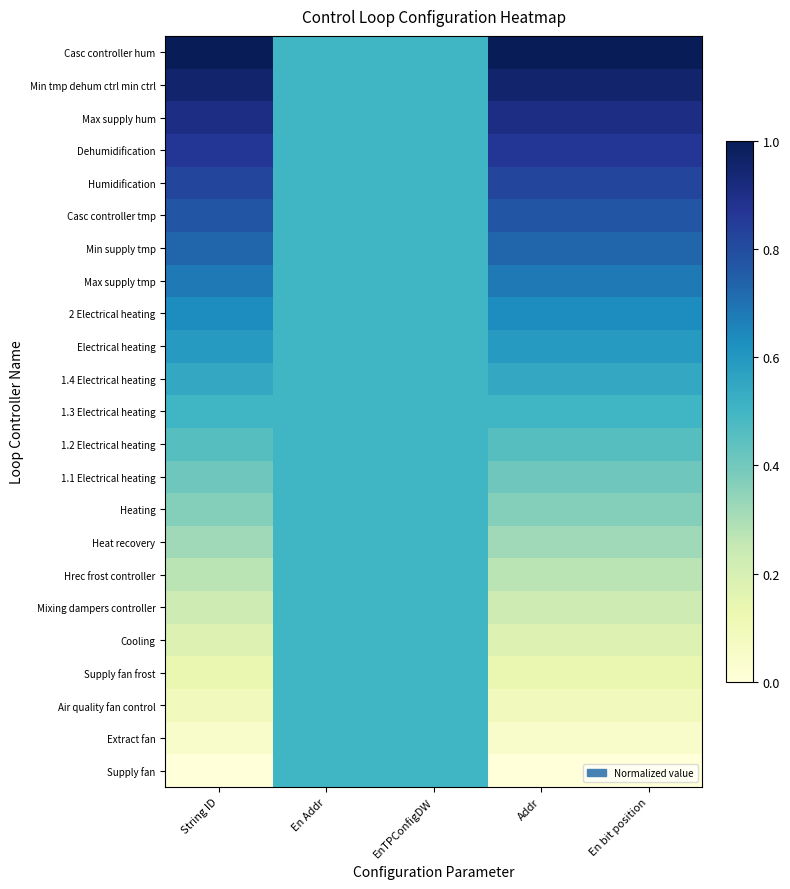

Reading left to right, list all the values displayed in this chart.

Supply fan: String ID=0.0	En Addr=0.5	EnTPConfigDW=0.5	Addr=0.0	En bit position=0.0
Extract fan: String ID=0.0	En Addr=0.5	EnTPConfigDW=0.5	Addr=0.0	En bit position=0.0
Air quality fan control: String ID=0.1	En Addr=0.5	EnTPConfigDW=0.5	Addr=0.1	En bit position=0.1
Supply fan frost: String ID=0.1	En Addr=0.5	EnTPConfigDW=0.5	Addr=0.1	En bit position=0.1
Cooling: String ID=0.2	En Addr=0.5	EnTPConfigDW=0.5	Addr=0.2	En bit position=0.2
Mixing dampers controller: String ID=0.2	En Addr=0.5	EnTPConfigDW=0.5	Addr=0.2	En bit position=0.2
Hrec frost controller: String ID=0.3	En Addr=0.5	EnTPConfigDW=0.5	Addr=0.3	En bit position=0.3
Heat recovery: String ID=0.3	En Addr=0.5	EnTPConfigDW=0.5	Addr=0.3	En bit position=0.3
Heating: String ID=0.4	En Addr=0.5	EnTPConfigDW=0.5	Addr=0.4	En bit position=0.4
1.1 Electrical heating: String ID=0.4	En Addr=0.5	EnTPConfigDW=0.5	Addr=0.4	En bit position=0.4
1.2 Electrical heating: String ID=0.5	En Addr=0.5	EnTPConfigDW=0.5	Addr=0.5	En bit position=0.5
1.3 Electrical heating: String ID=0.5	En Addr=0.5	EnTPConfigDW=0.5	Addr=0.5	En bit position=0.5
1.4 Electrical heating: String ID=0.5	En Addr=0.5	EnTPConfigDW=0.5	Addr=0.5	En bit position=0.5
Electrical heating: String ID=0.6	En Addr=0.5	EnTPConfigDW=0.5	Addr=0.6	En bit position=0.6
2 Electrical heating: String ID=0.6	En Addr=0.5	EnTPConfigDW=0.5	Addr=0.6	En bit position=0.6
Max supply tmp: String ID=0.7	En Addr=0.5	EnTPConfigDW=0.5	Addr=0.7	En bit position=0.7
Min supply tmp: String ID=0.7	En Addr=0.5	EnTPConfigDW=0.5	Addr=0.7	En bit position=0.7
Casc controller tmp: String ID=0.8	En Addr=0.5	EnTPConfigDW=0.5	Addr=0.8	En bit position=0.8
Humidification: String ID=0.8	En Addr=0.5	EnTPConfigDW=0.5	Addr=0.8	En bit position=0.8
Dehumidification: String ID=0.9	En Addr=0.5	EnTPConfigDW=0.5	Addr=0.9	En bit position=0.9
Max supply hum: String ID=0.9	En Addr=0.5	EnTPConfigDW=0.5	Addr=0.9	En bit position=0.9
Min tmp dehum ctrl min ctrl: String ID=1.0	En Addr=0.5	EnTPConfigDW=0.5	Addr=1.0	En bit position=1.0
Casc controller hum: String ID=1.0	En Addr=0.5	EnTPConfigDW=0.5	Addr=1.0	En bit position=1.0